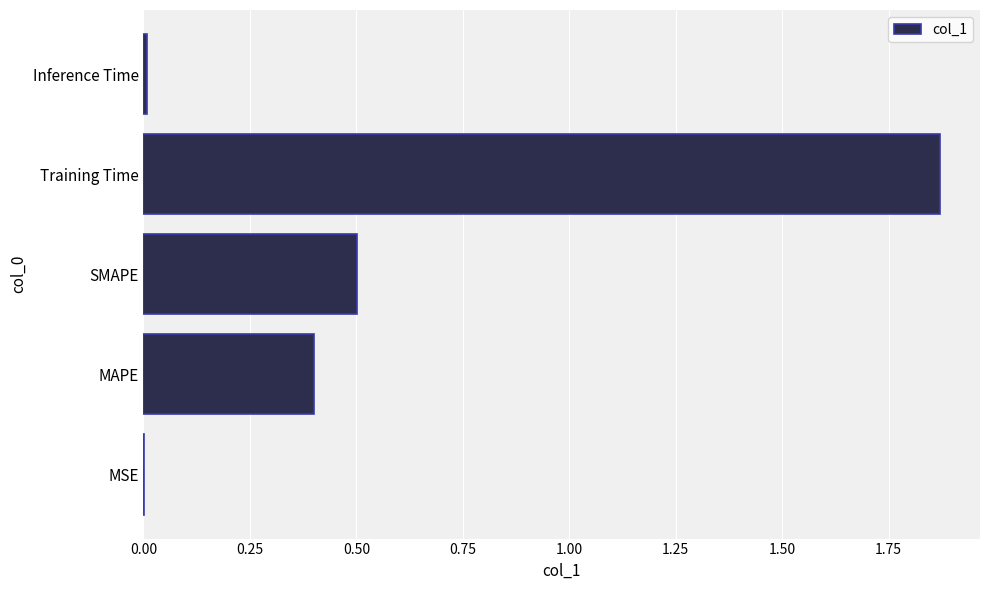

What is the average value?

0.6